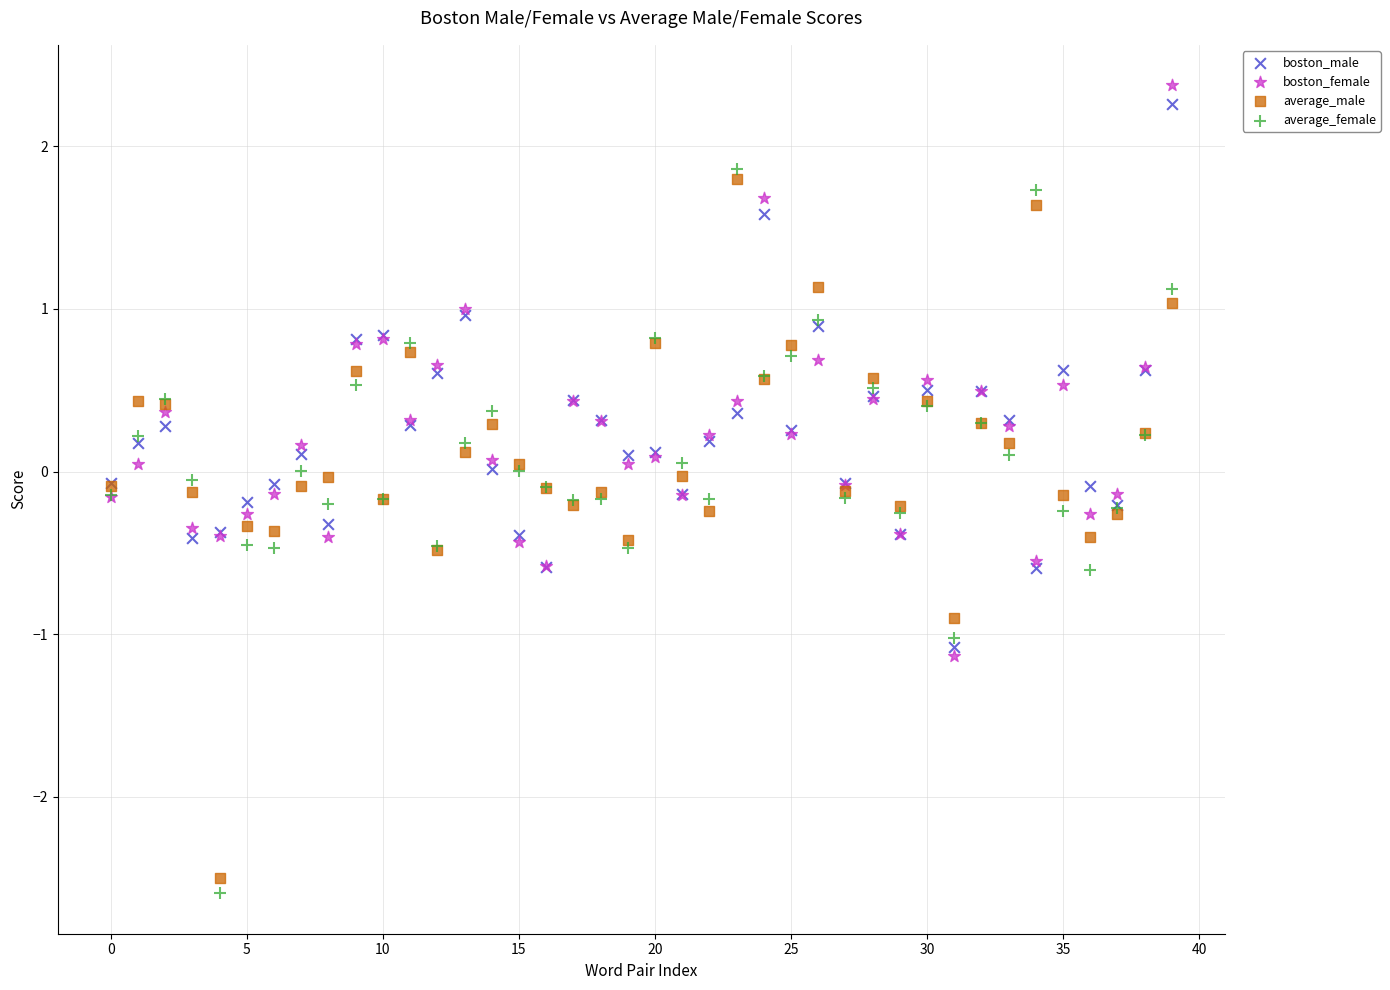

What are all the series names shown in the legend?

boston_male, boston_female, average_male, average_female